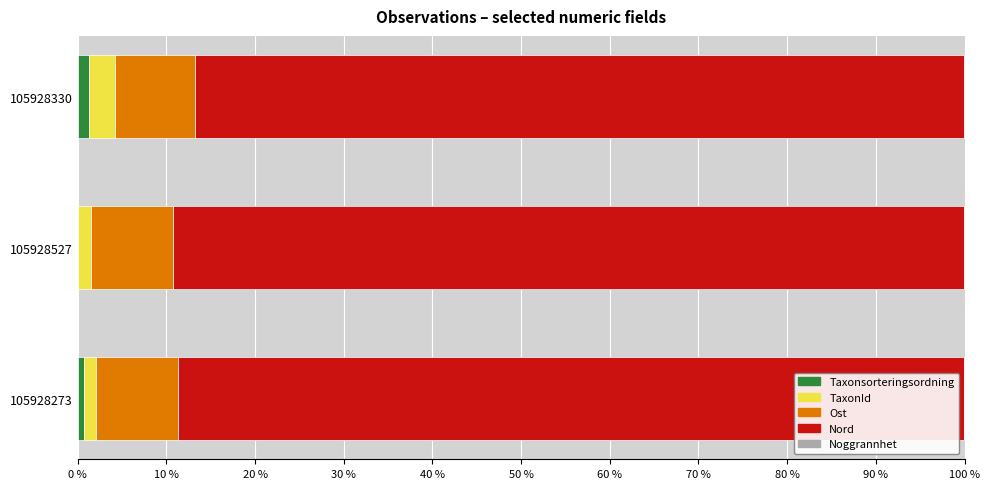

The Taxonsorteringsordning series shows 0.8 at 105928273. True or false?

True